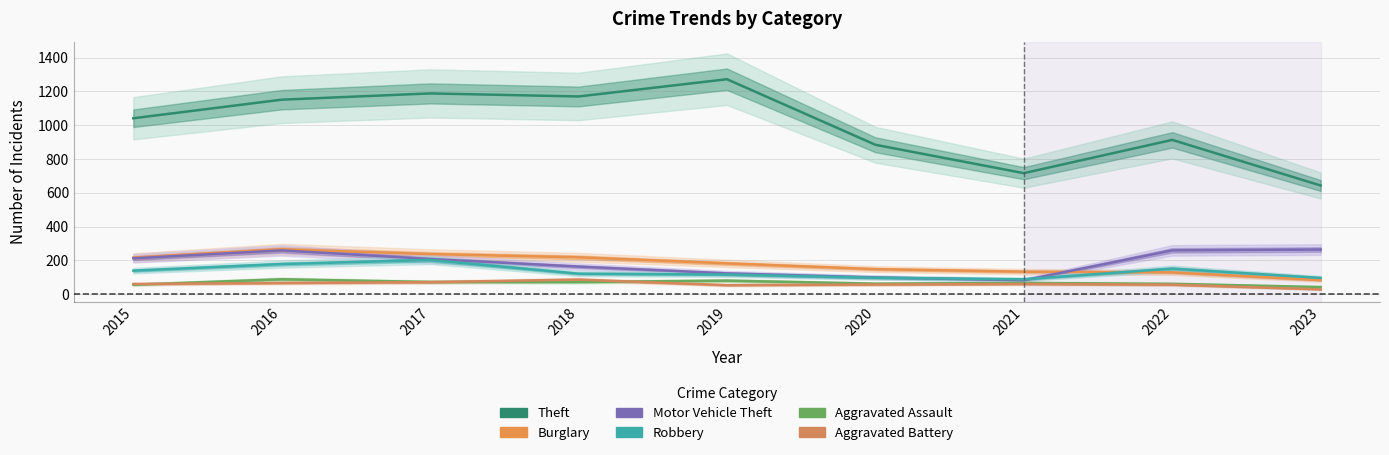

True or false: Theft and Aggravated Assault intersect in this chart.

False